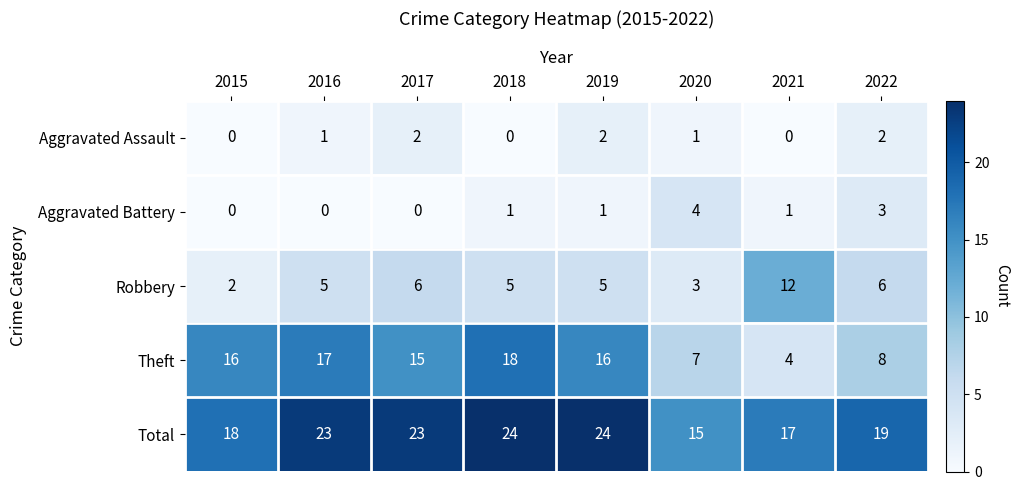

How many Aggravated Battery values are between 0 and 3?

7